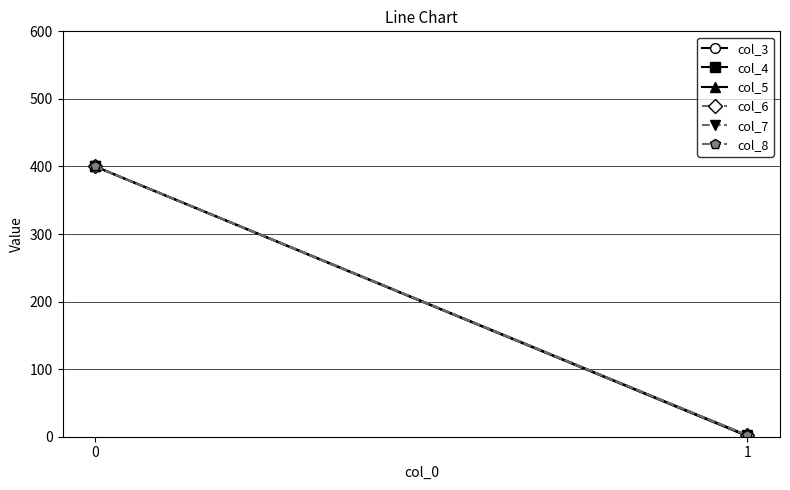

List the labels in order of col_8 value, largest first.

0, 1